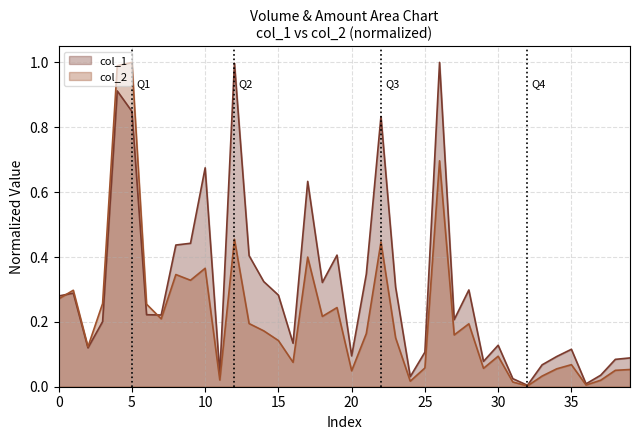

Rank the series by their average value, from lowest to highest.

col_2, col_1